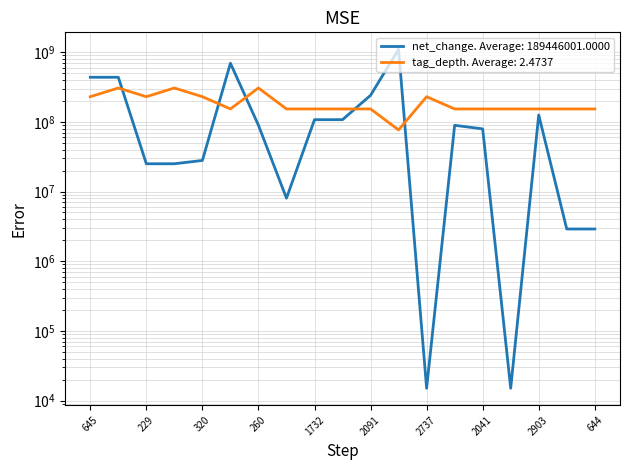

What is the difference between the net_change values at 577 and 868?

258194000.0